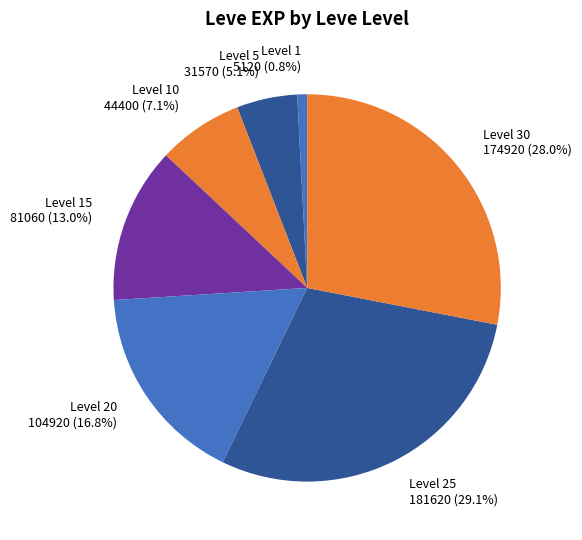

What percentage do Level 10 and Level 15 together represent?

20.1%